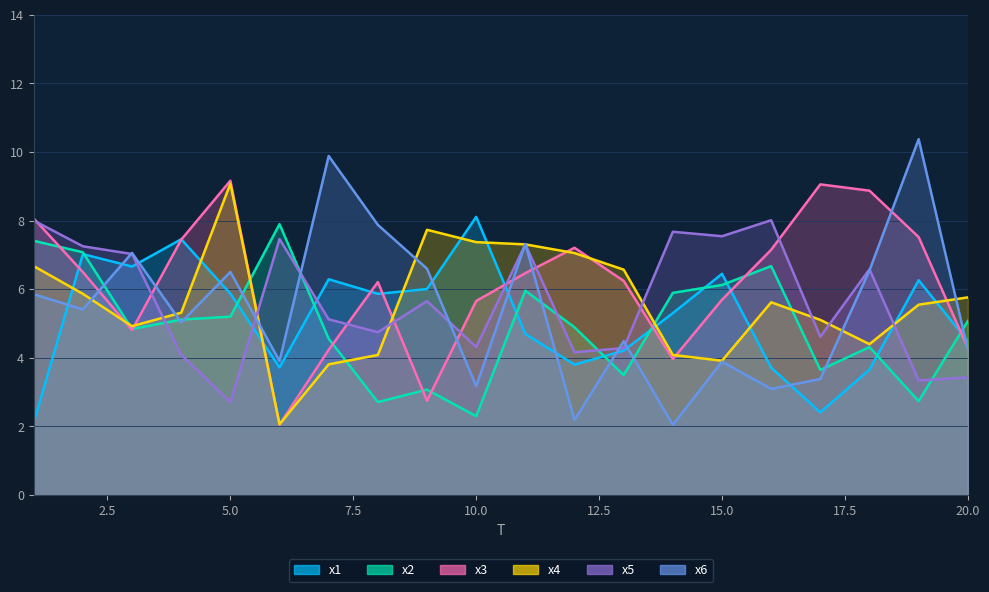

Does the chart display data point markers on the line(s)?

No